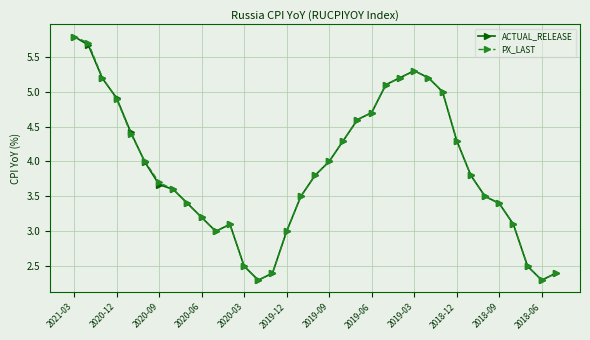

What is the value of the PX_LAST point at the 4th from the left?

4.9